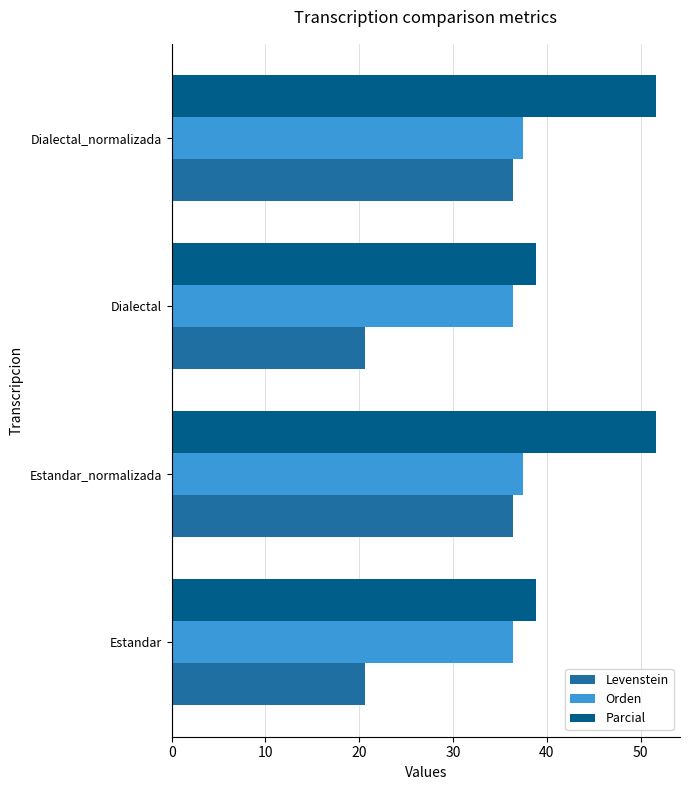

Is the value of Parcial at Estandar_normalizada greater than the value of Orden at Dialectal?

Yes